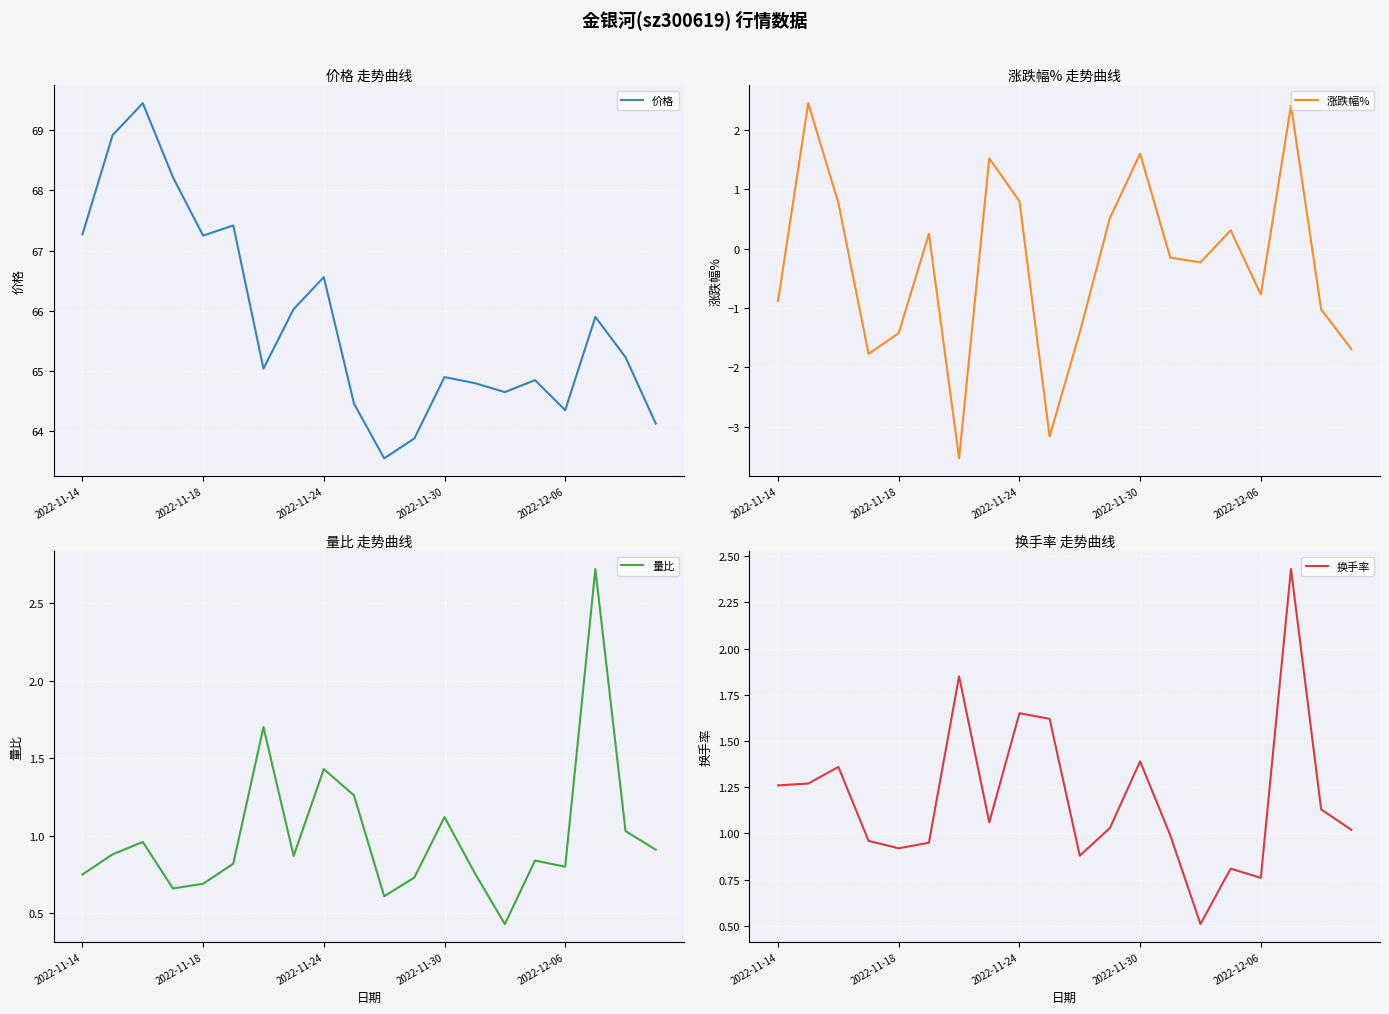

What is the lowest value of the 价格 series?

63.5